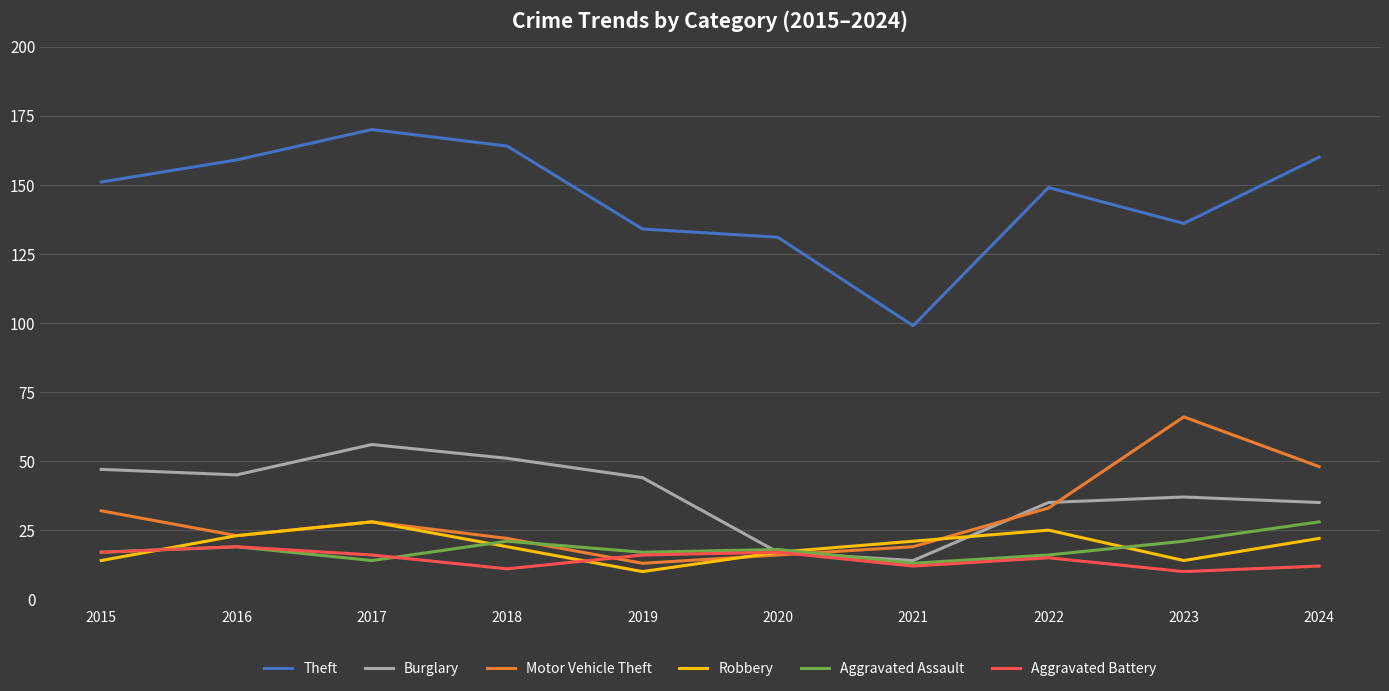

At which category does Aggravated Battery reach its first local peak?

2016